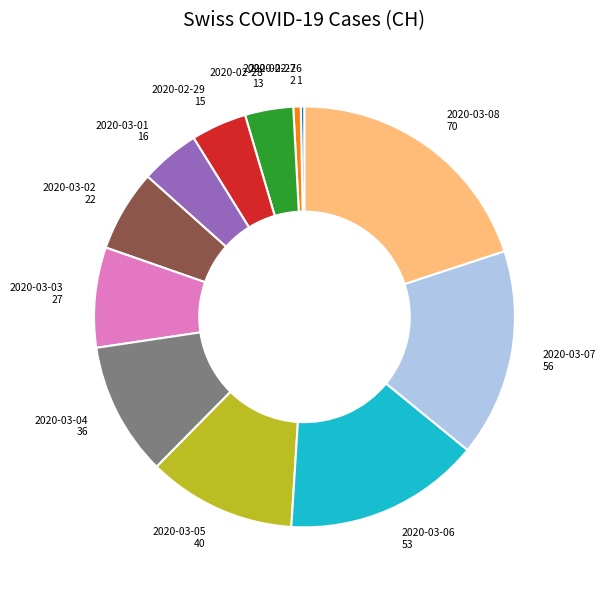

Do 2020-02-28 13 and 2020-03-03 27 together represent more than half of the pie?

No